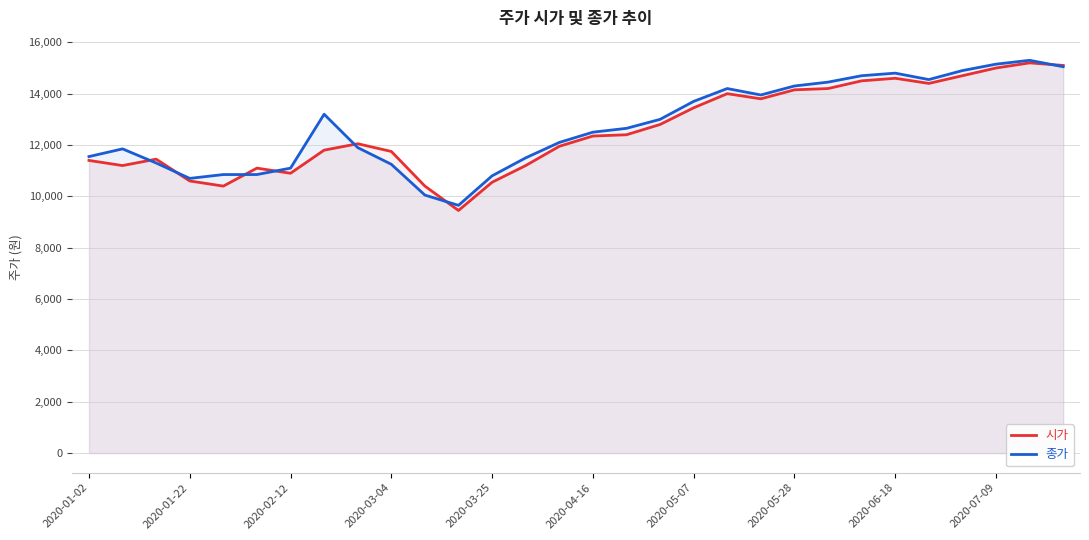

Count the number of categories in the chart.

30